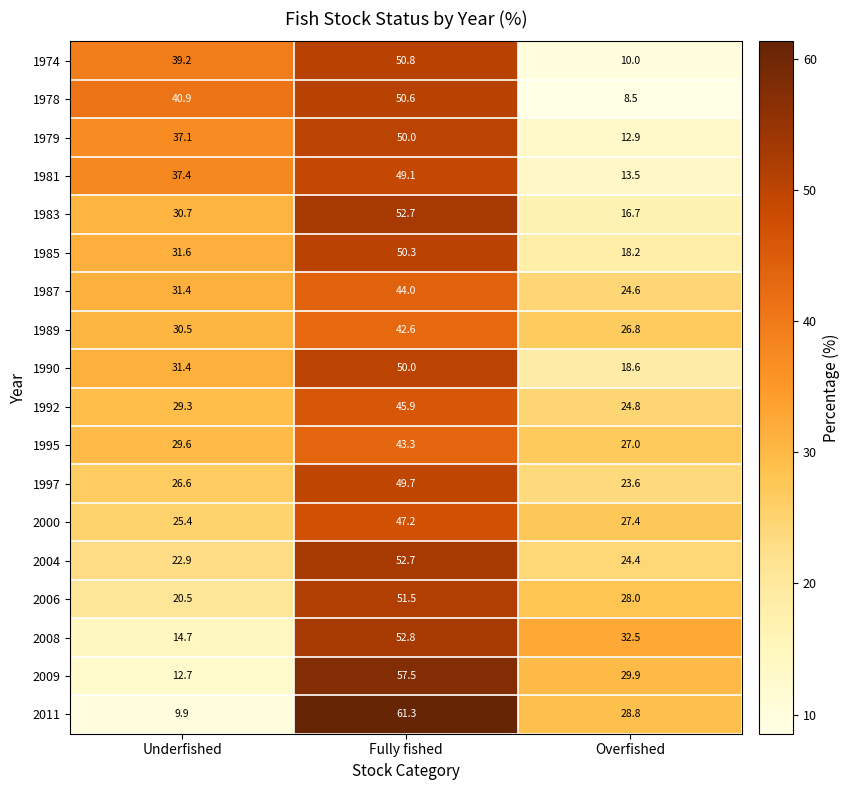

True or false: 1992 has a value of 45.9 at Fully fished.

True